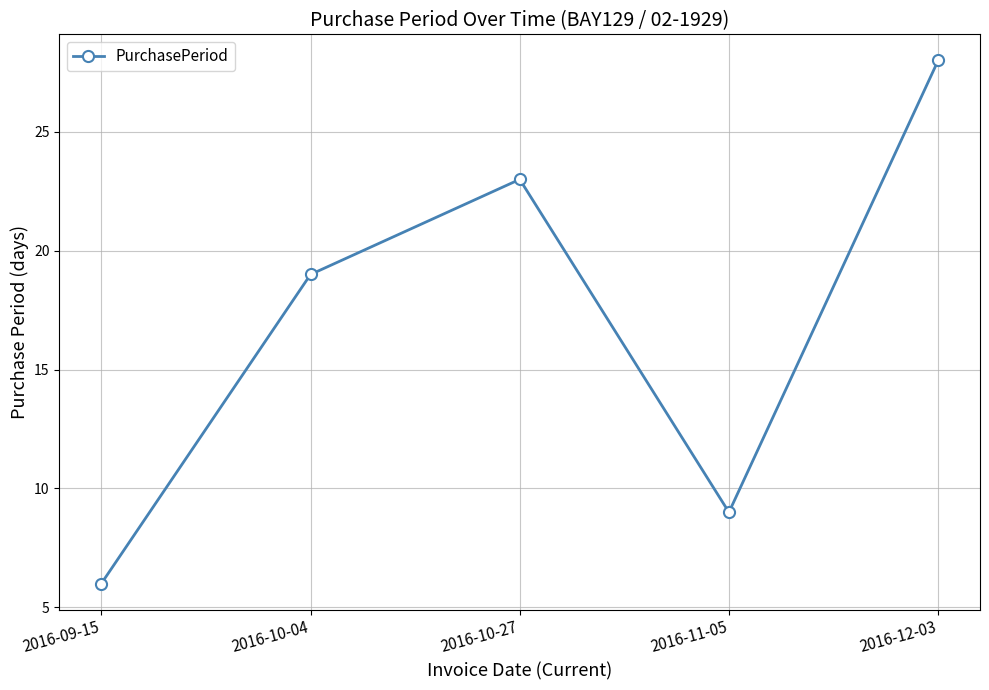

What is the change in value from 2016-10-04 to 2016-12-03?

+9